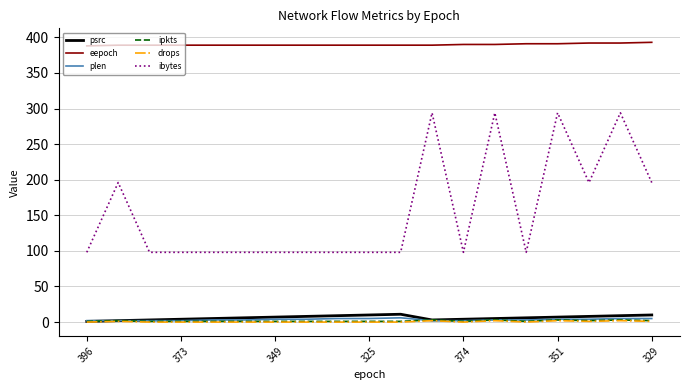

Which series has the largest total across all categories?

eepoch